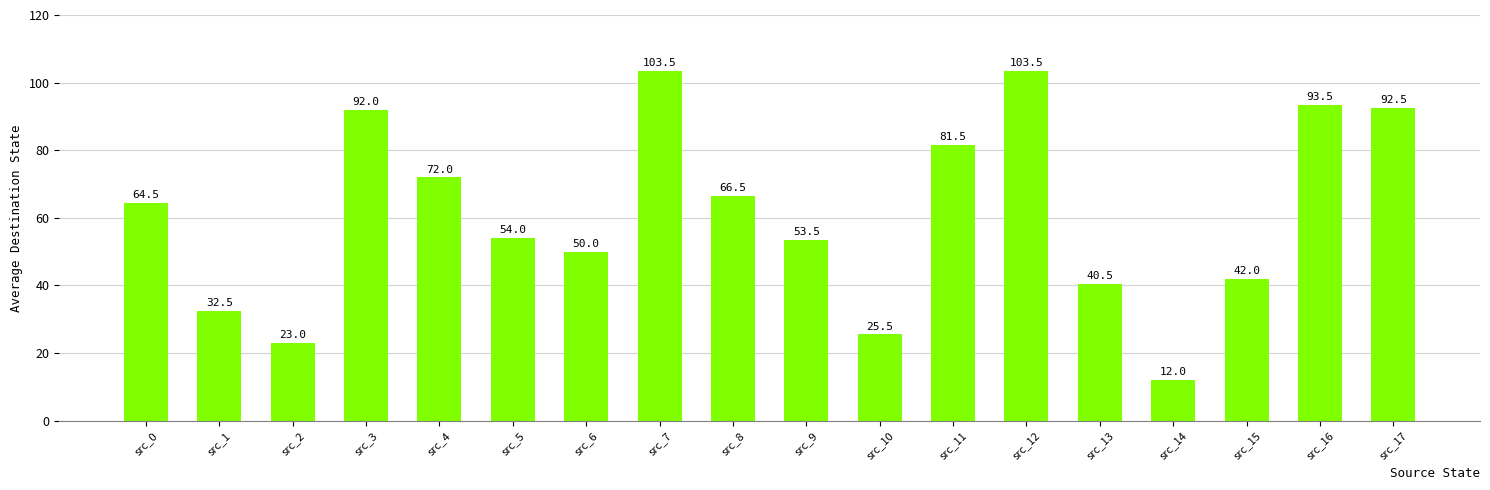

What value does the data have at src_4?

72.0